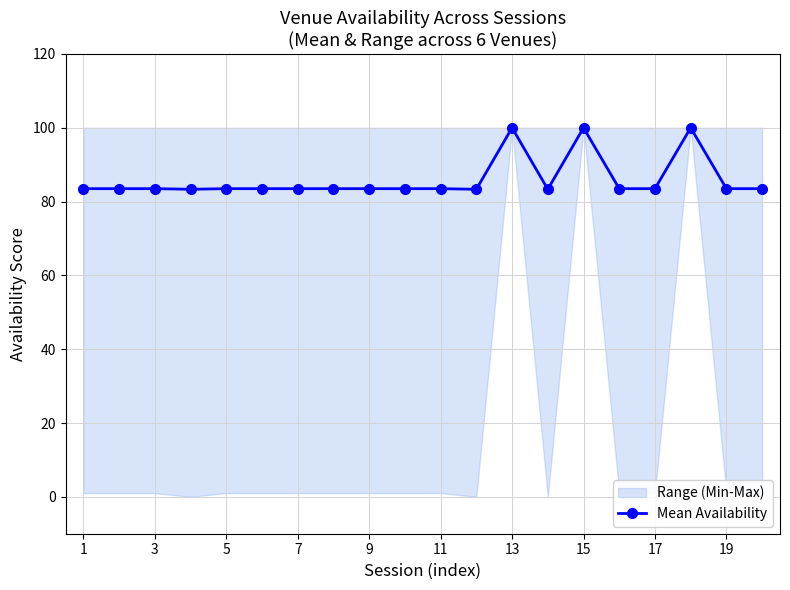

What is the average value?

86.0